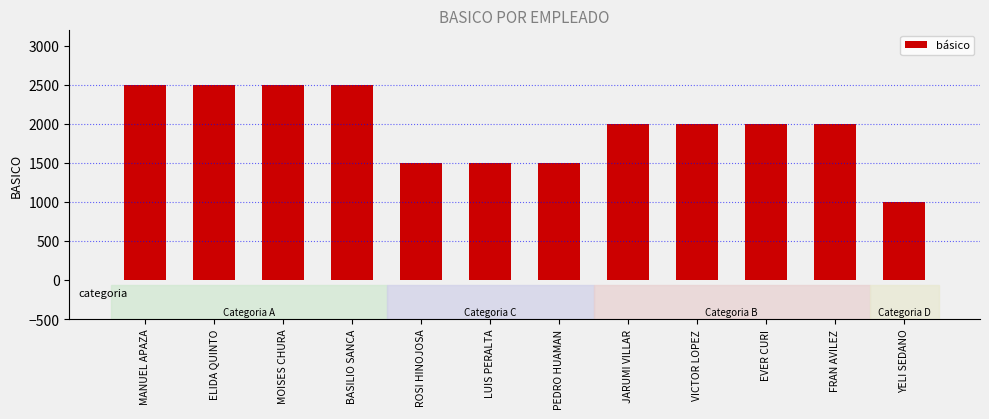

How many data points does each series have?

12